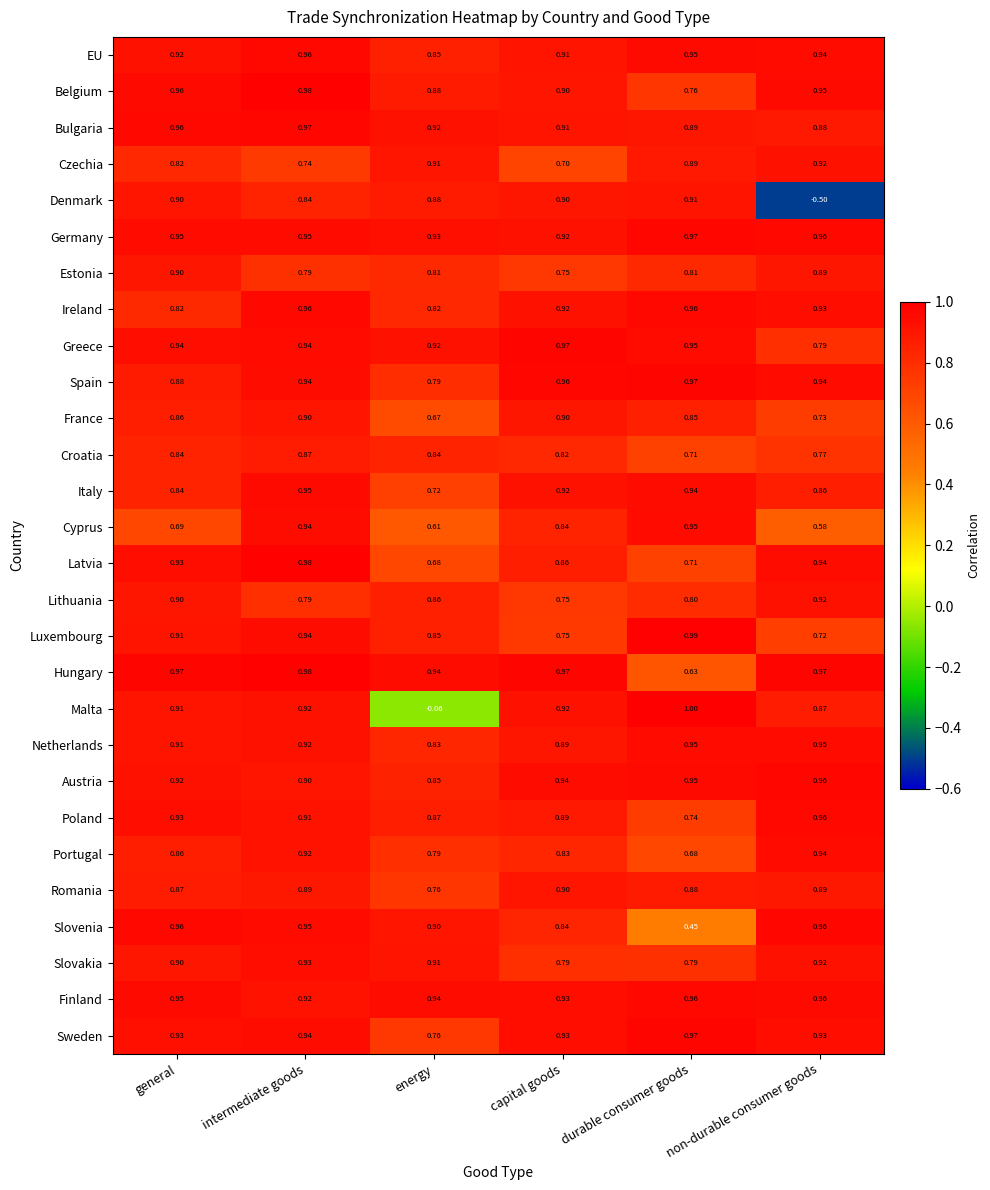

Which series changed the most between capital goods and durable consumer goods?

Slovenia